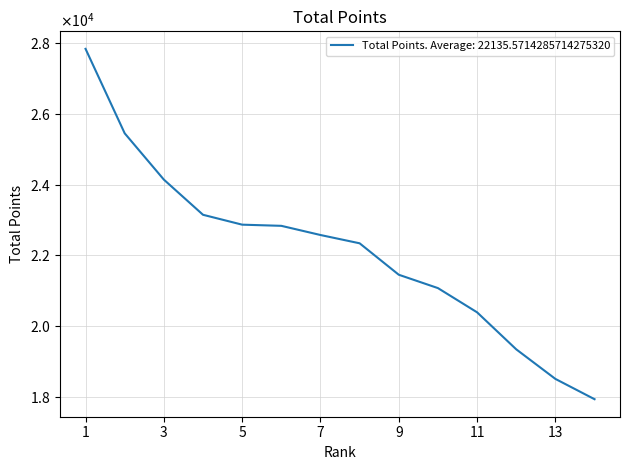

Which category has the highest value across all series?

1